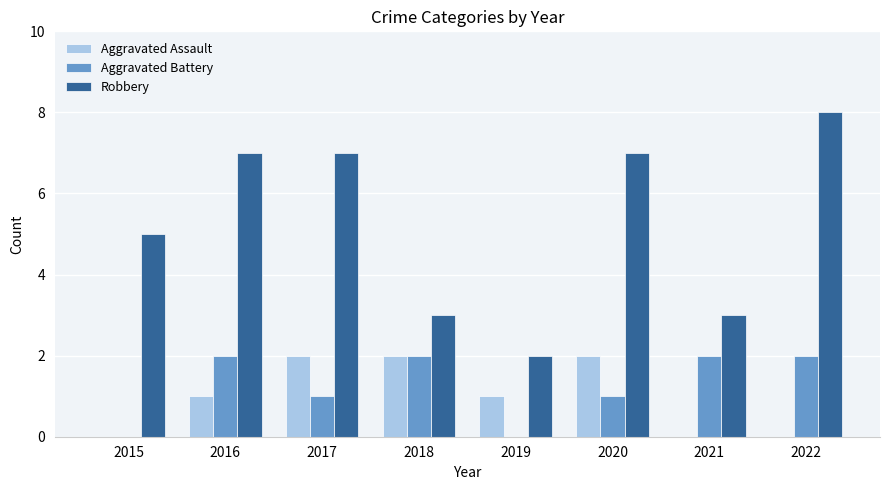

Reading right to left, list all the values displayed in this chart.

Aggravated Assault: 0	0	2	1	2	2	1	0
Aggravated Battery: 2	2	1	0	2	1	2	0
Robbery: 8	3	7	2	3	7	7	5